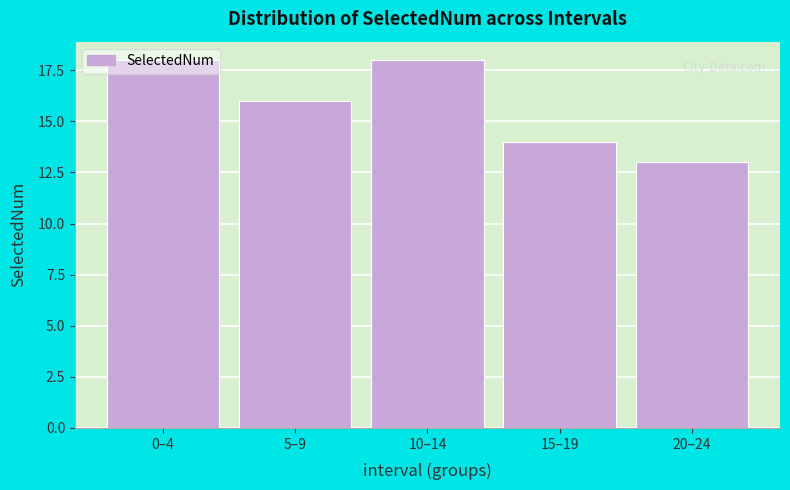

What is the difference between the second highest and second lowest values?

4